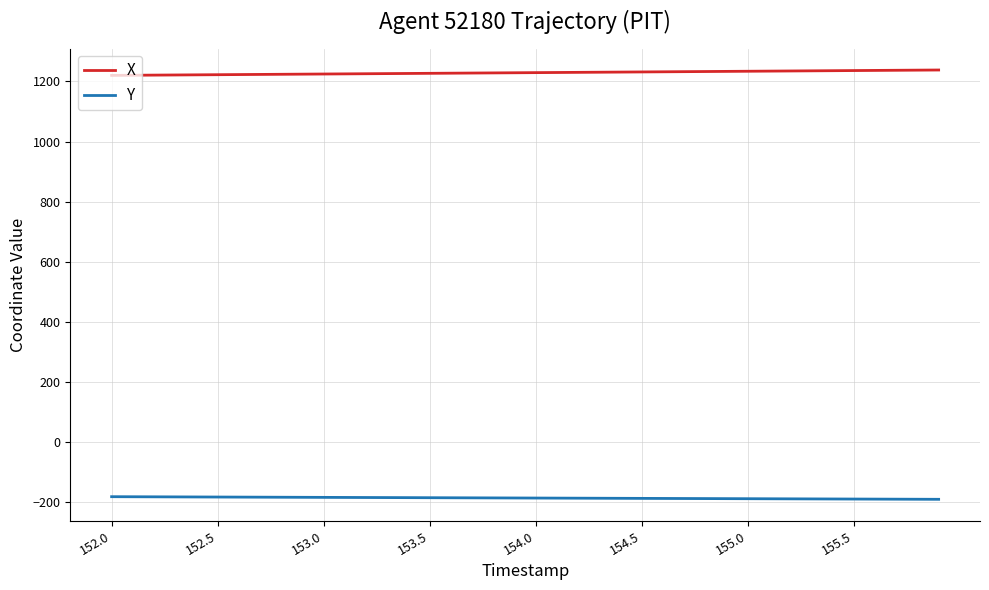

True or false: X and Y intersect in this chart.

False